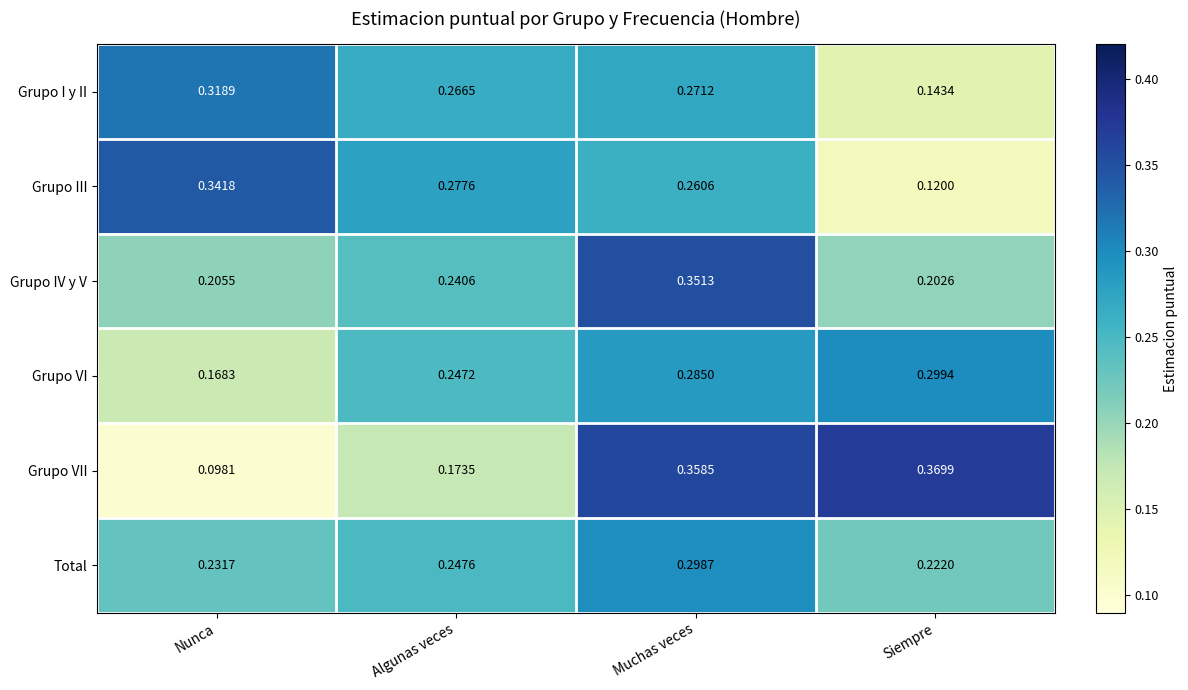

What is the total value across all series at Nunca?

1.4